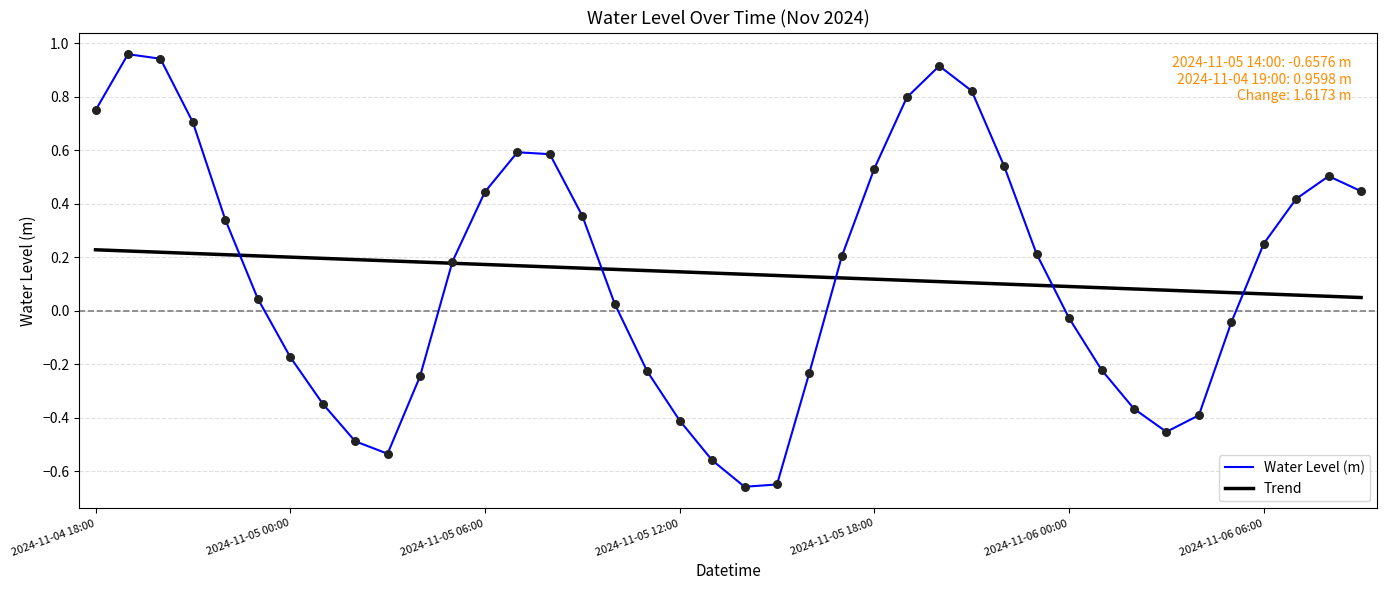

Which series has the widest spread of values?

Water Level (m)